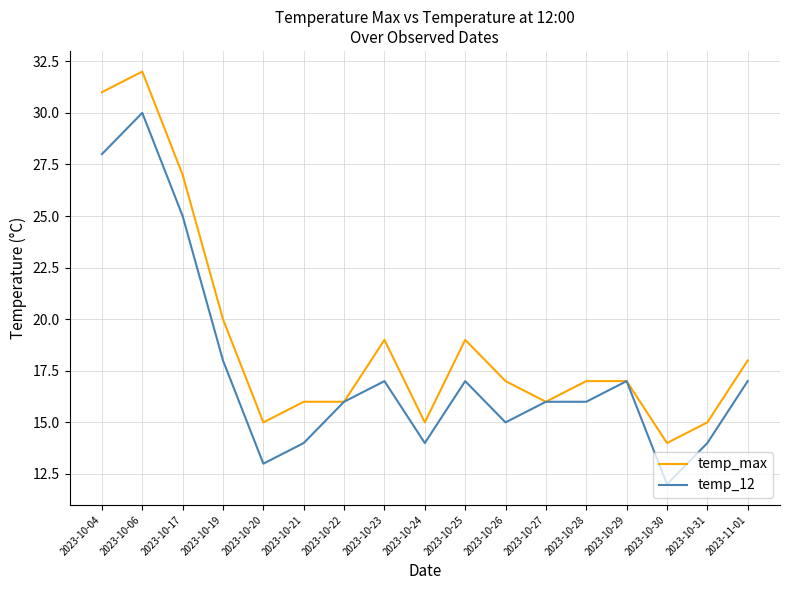

What is the sum of all temp_max values?

324